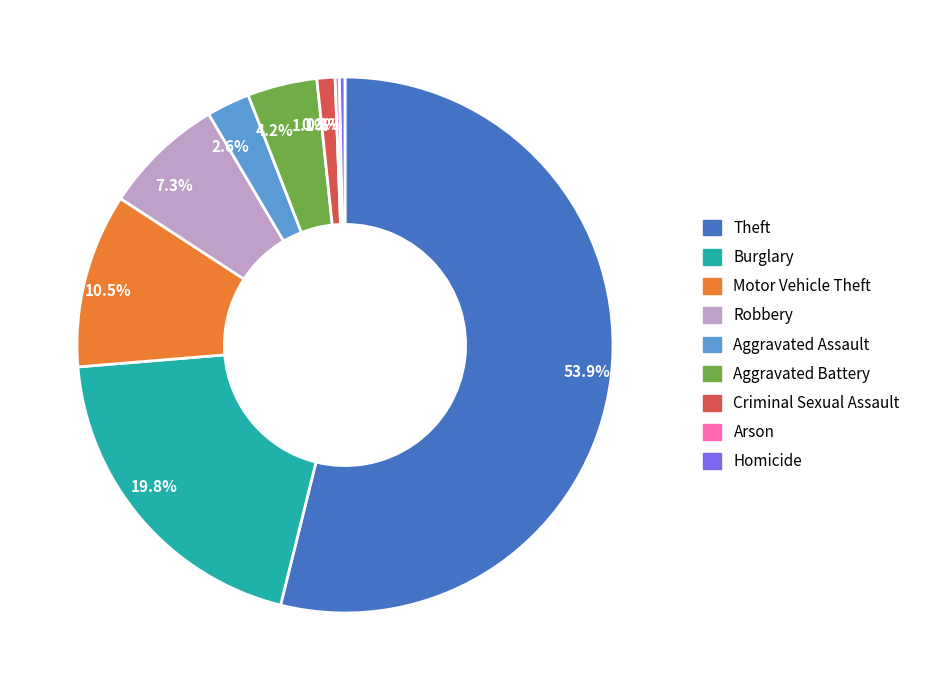

Does any single category account for the majority?

Yes